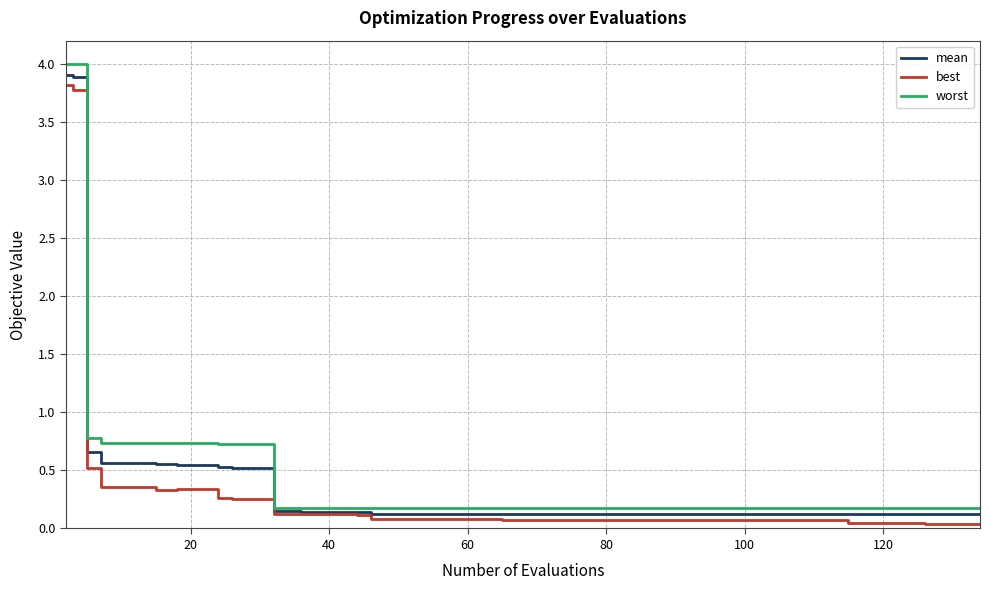

How many lines are shown in the chart?

3